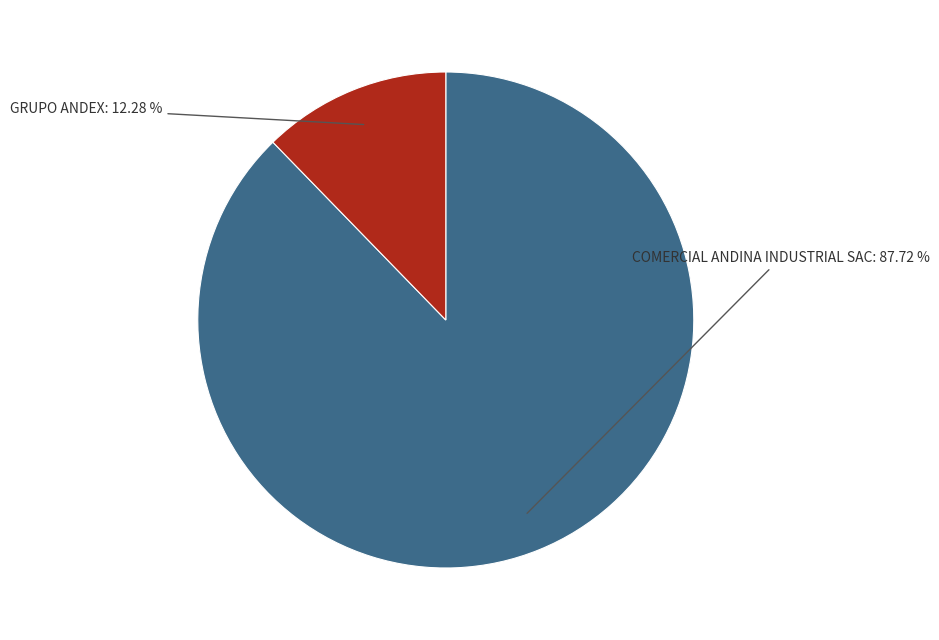

Is there any slice that represents more than half of the pie?

Yes